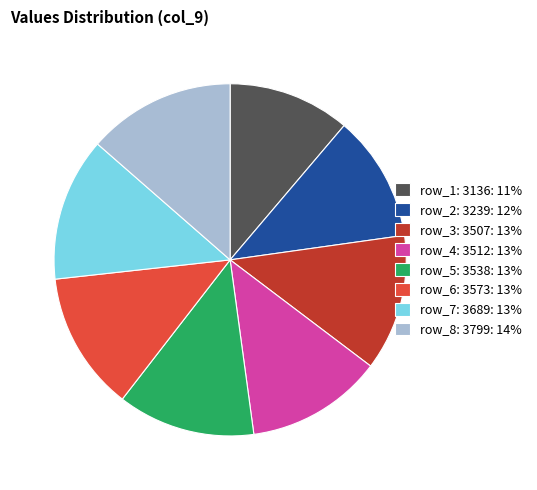

Is there any slice that represents more than half of the pie?

No